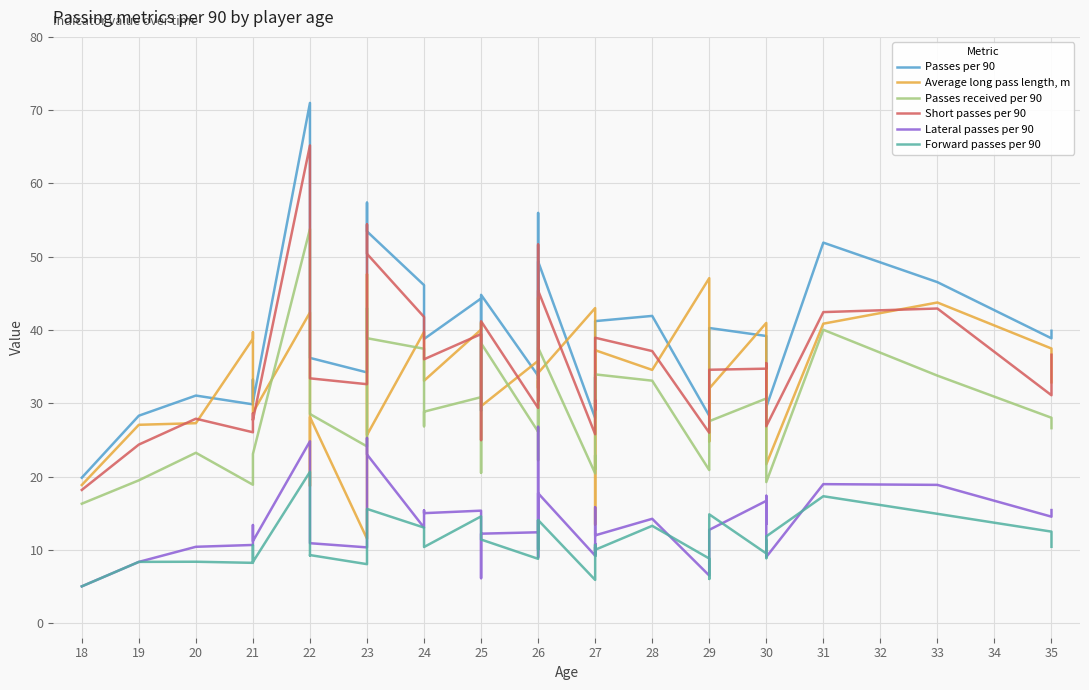

At which category is the sum across all series the highest?

22